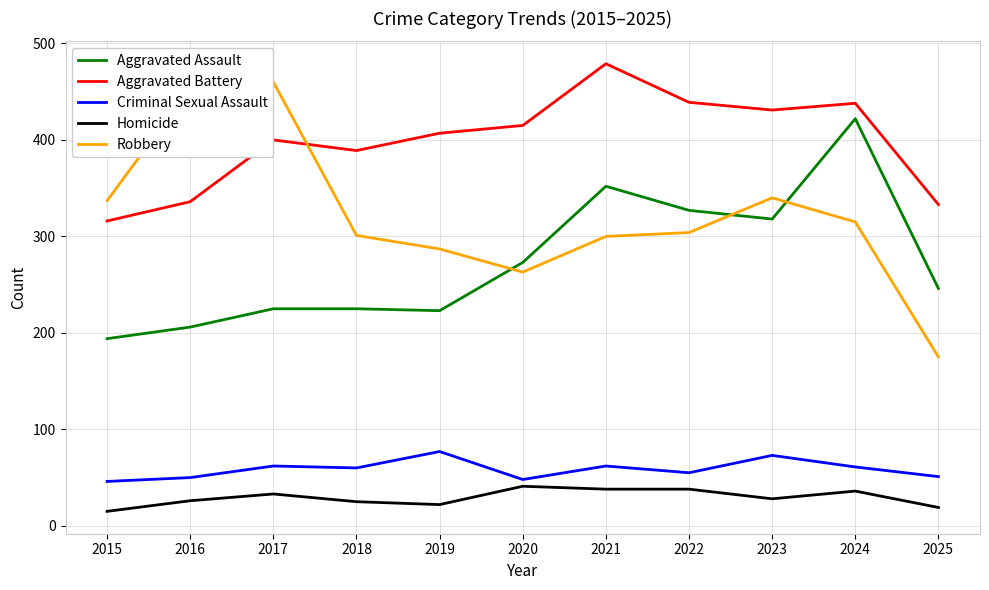

Which series has the widest spread of values?

Robbery